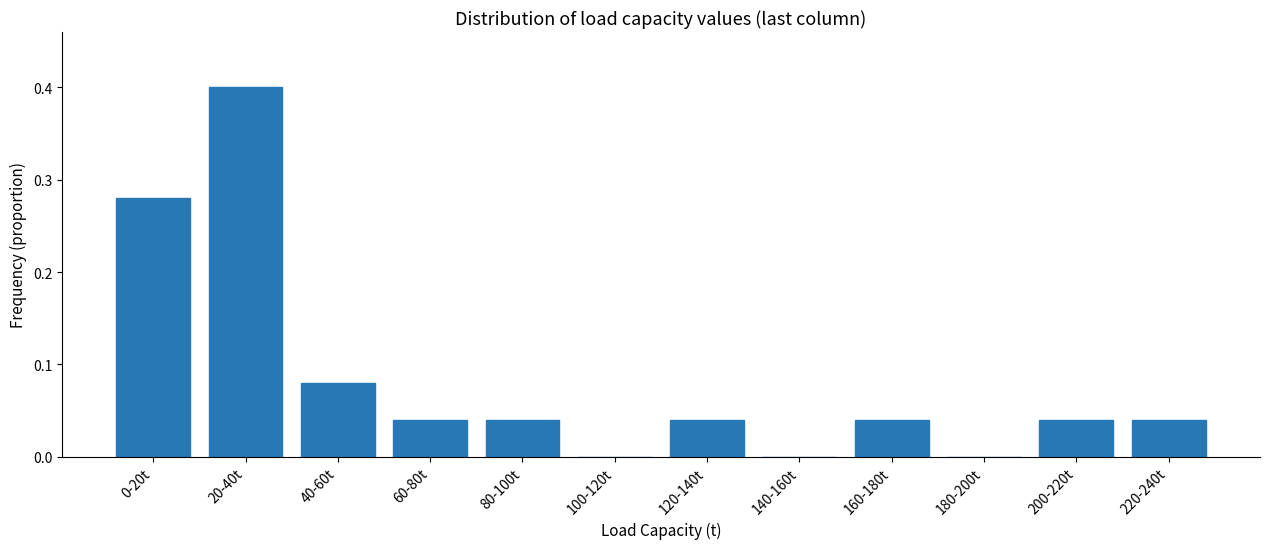

What is the sum of all values?

1.0